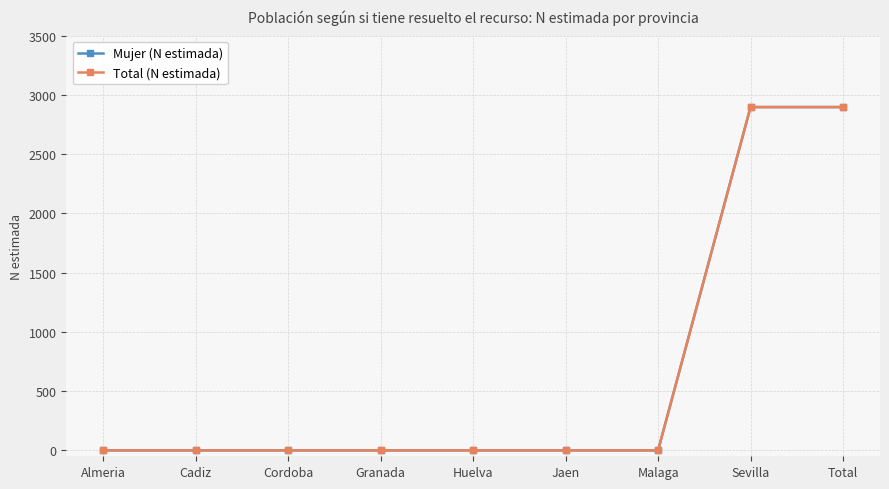

Is this an area chart (filled region under the line)?

No